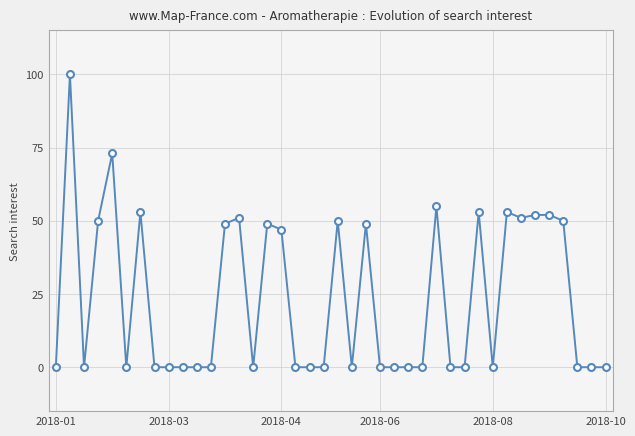

What is the sum of the values at 33 and 38?

51